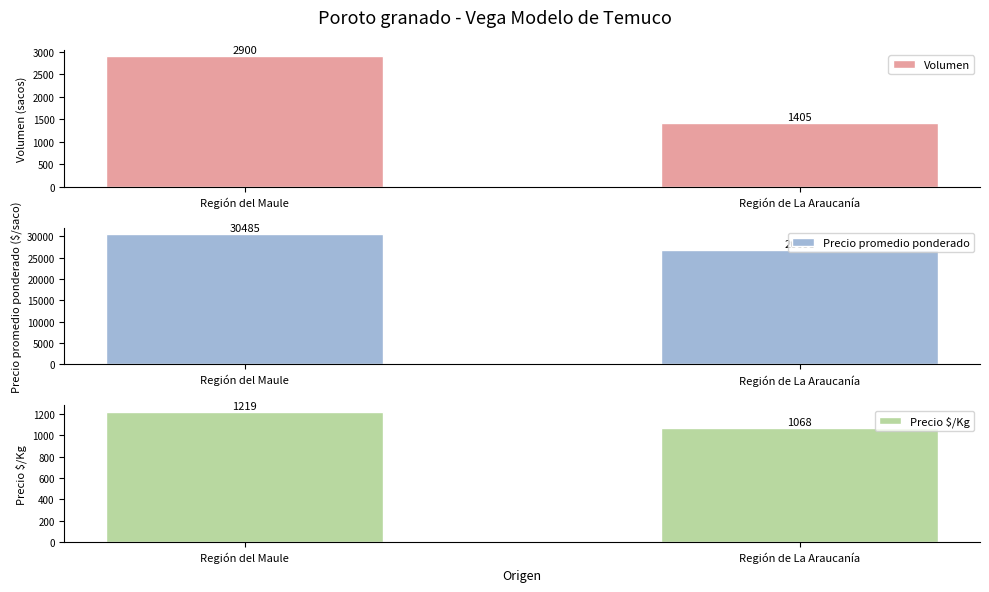

How many data points in Precio promedio ponderado are less than 30485?

1